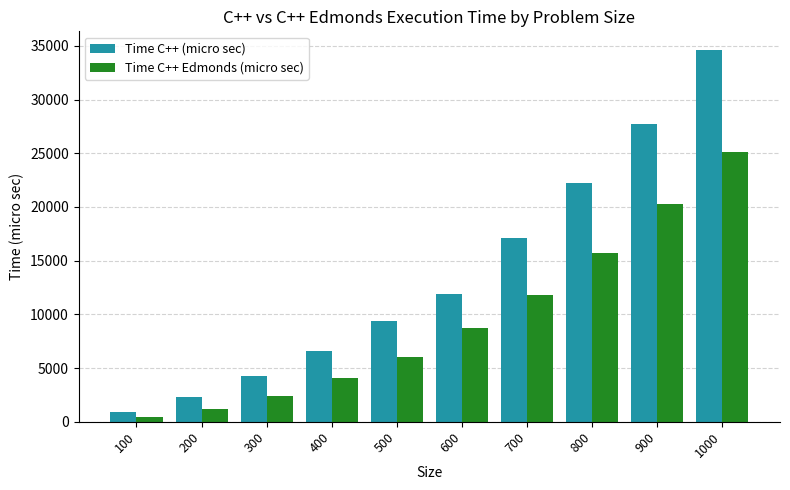

List the series in order of their overall mean, highest first.

Time C++ (micro sec), Time C++ Edmonds (micro sec)